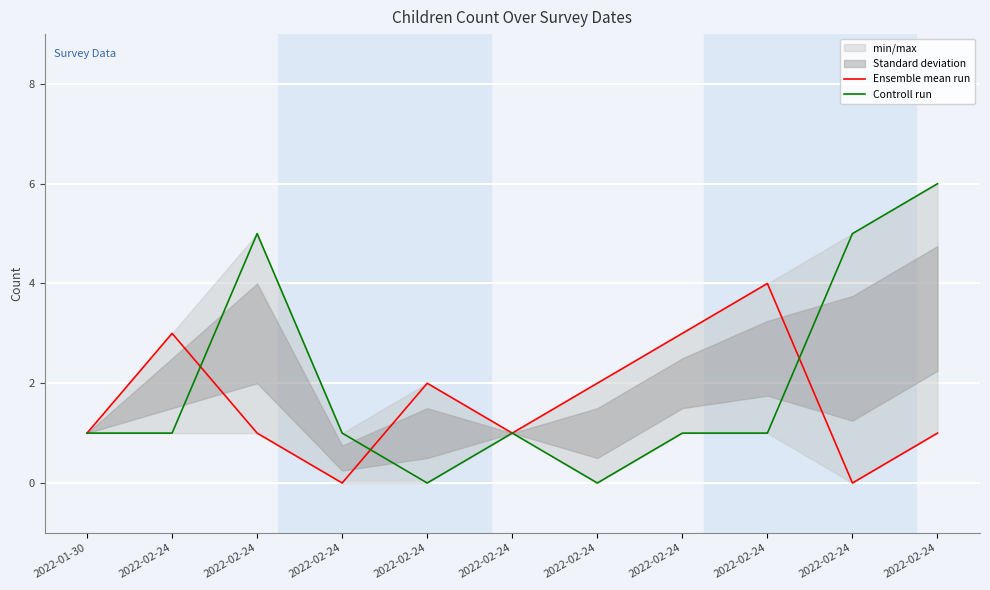

List the series in order of their peak value, highest first.

Controll run, Ensemble mean run